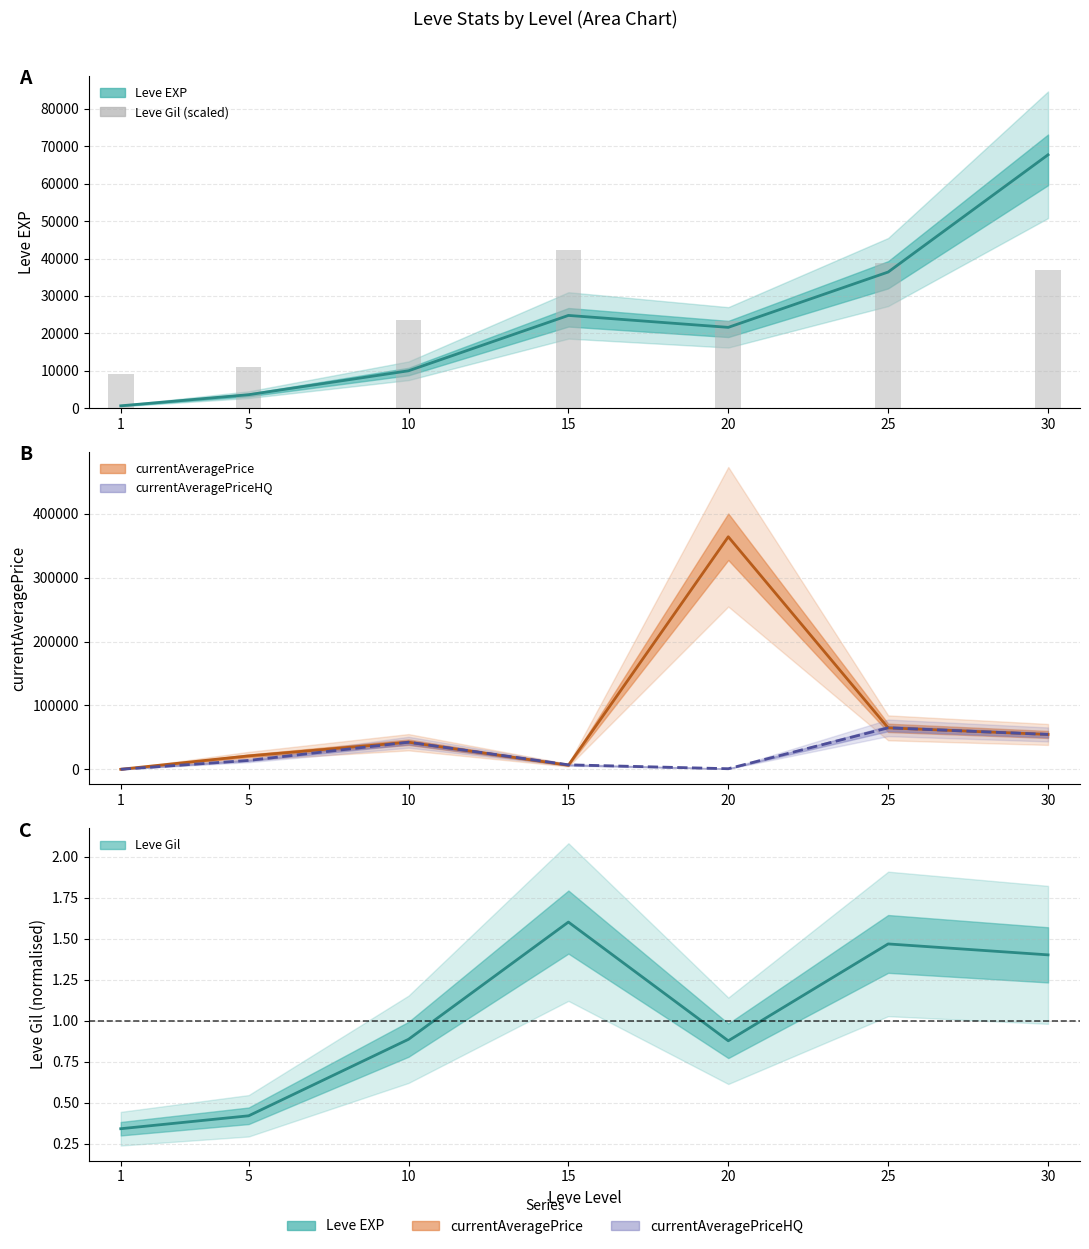

True or false: the data shows 15948 at 10.

False